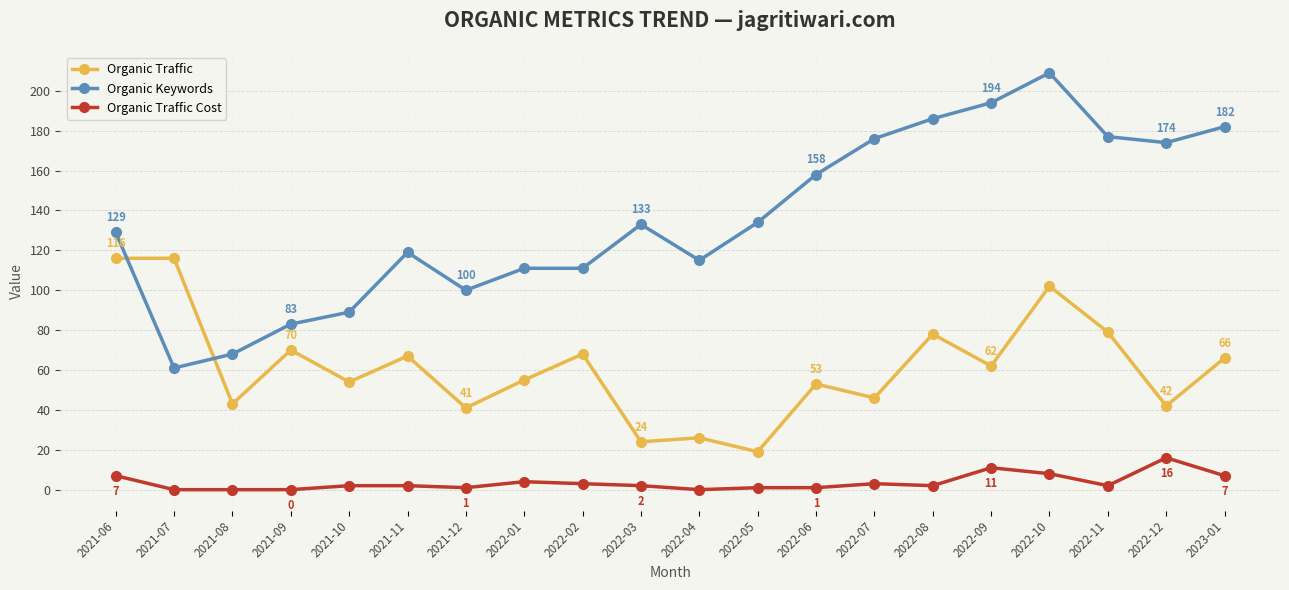

Which series has the largest total across all categories?

Organic Keywords